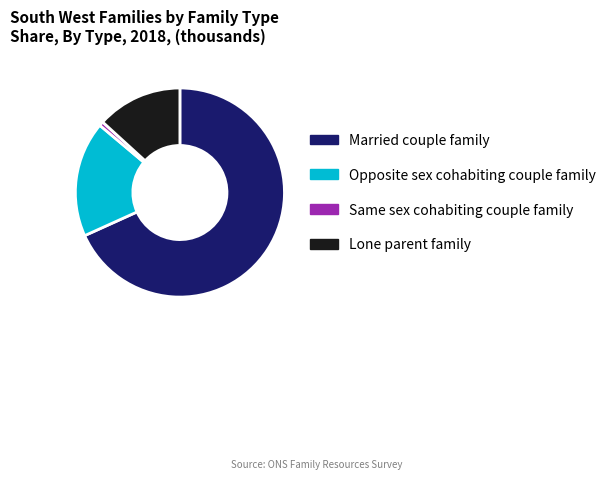

Between Opposite sex cohabiting couple family and Same sex cohabiting couple family, which is larger?

Opposite sex cohabiting couple family